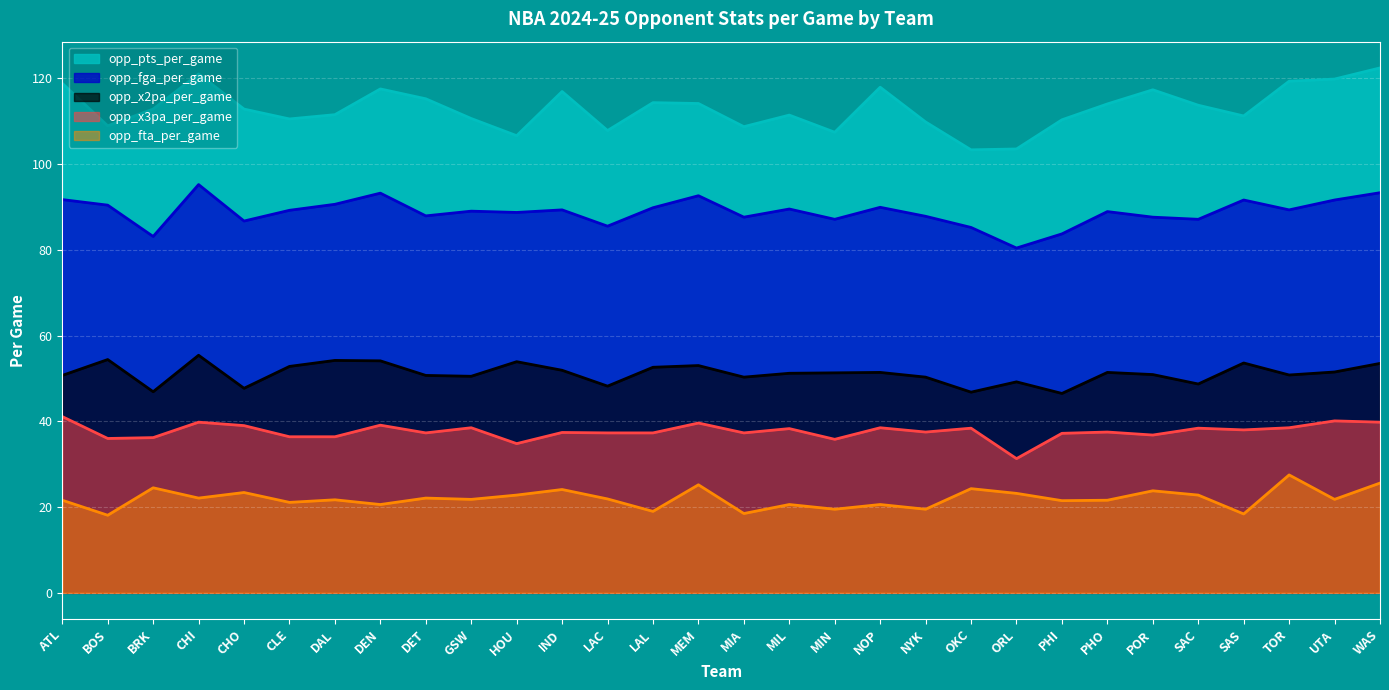

Which series changed the most between MEM and NYK?

opp_fta_per_game